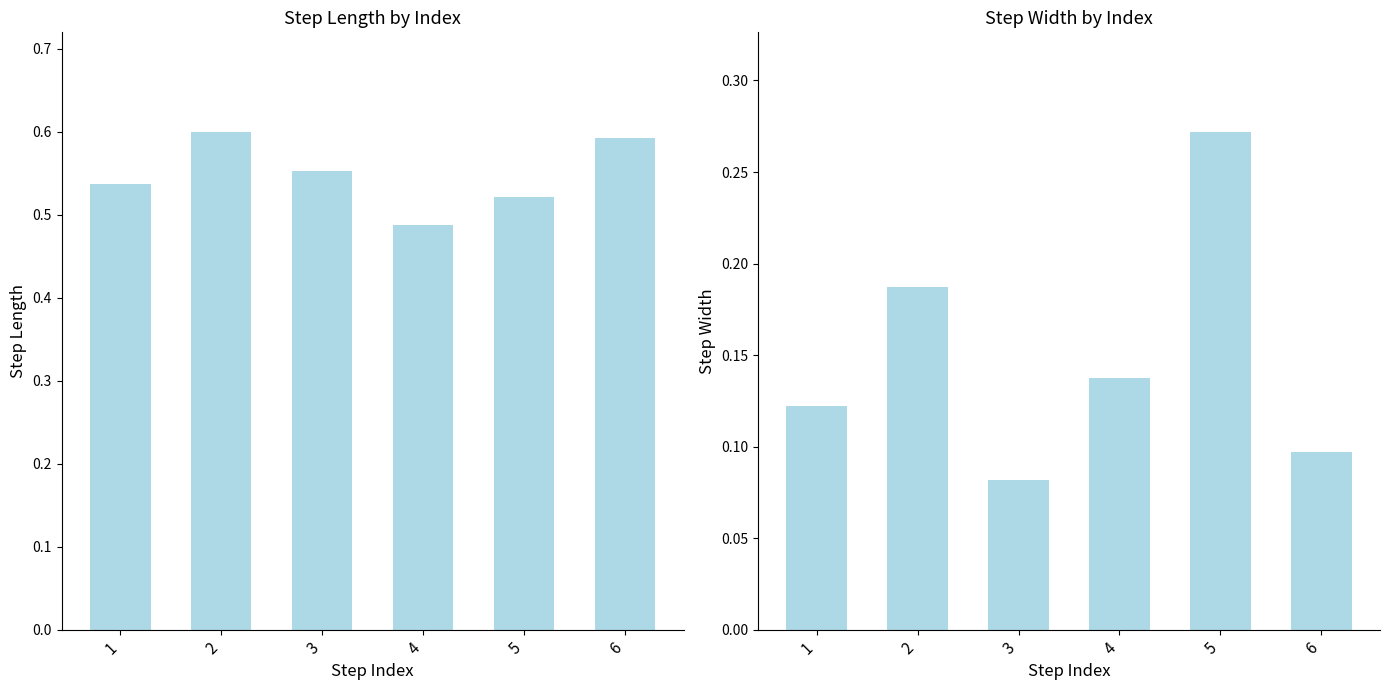

What are all the series names shown in the legend?

step_length, step_width